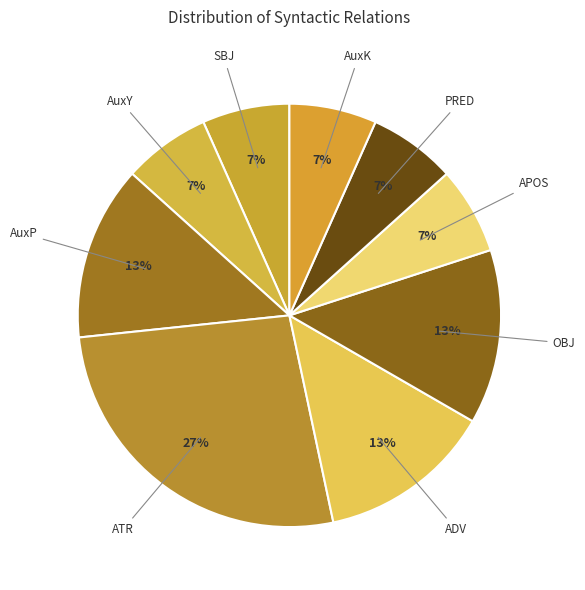

To the nearest percent, what is the difference between the largest and smallest slice percentages?

20%